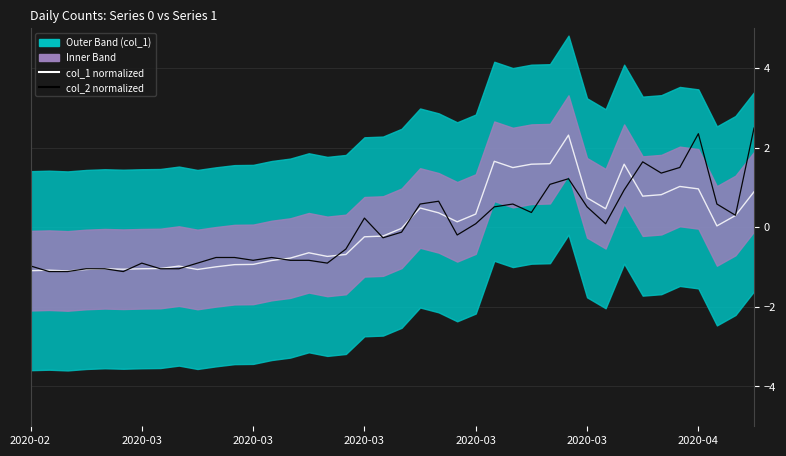

Which series has the widest spread of values?

col_2 (normalized)